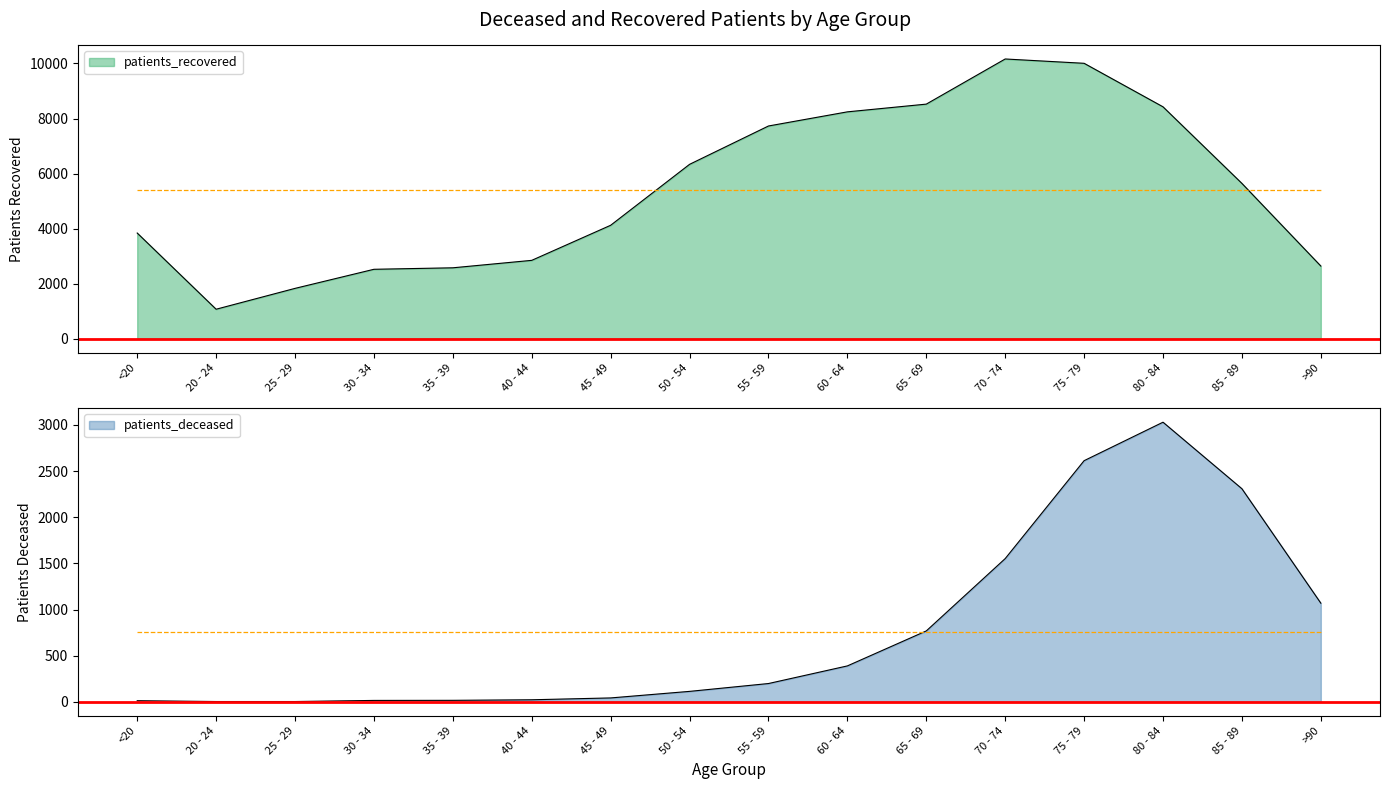

Reading left to right, what are all the values shown in this chart?

patients_deceased: 12	3	3	15	16	22	42	113	198	389	768	1552	2613	3030	2309	1069
patients_recovered: 3837	1067	1825	2519	2573	2844	4119	6334	7728	8242	8523	10164	10007	8425	5641	2637